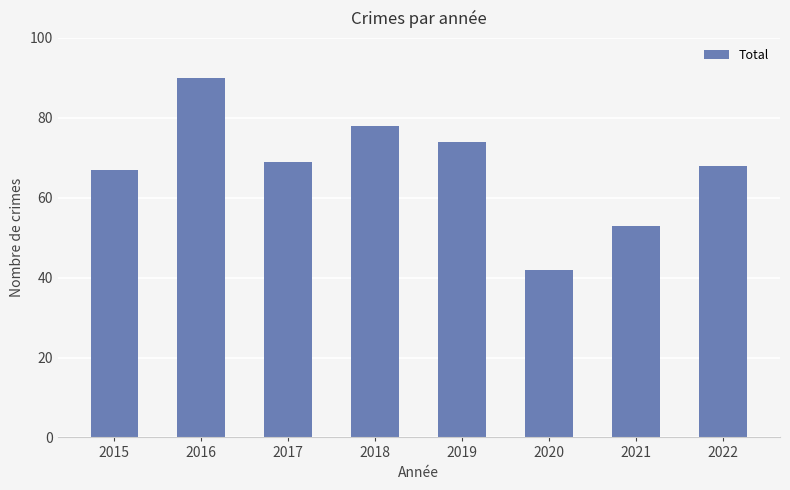

What is the difference between the values at 2022 and 2015?

1